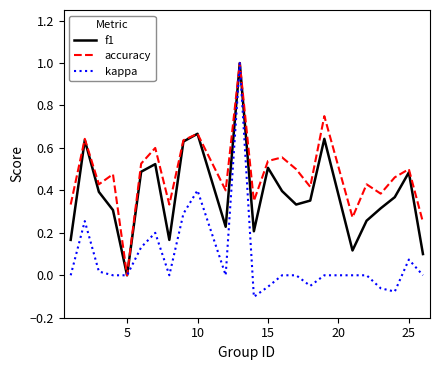

Which series has the largest total across all categories?

accuracy